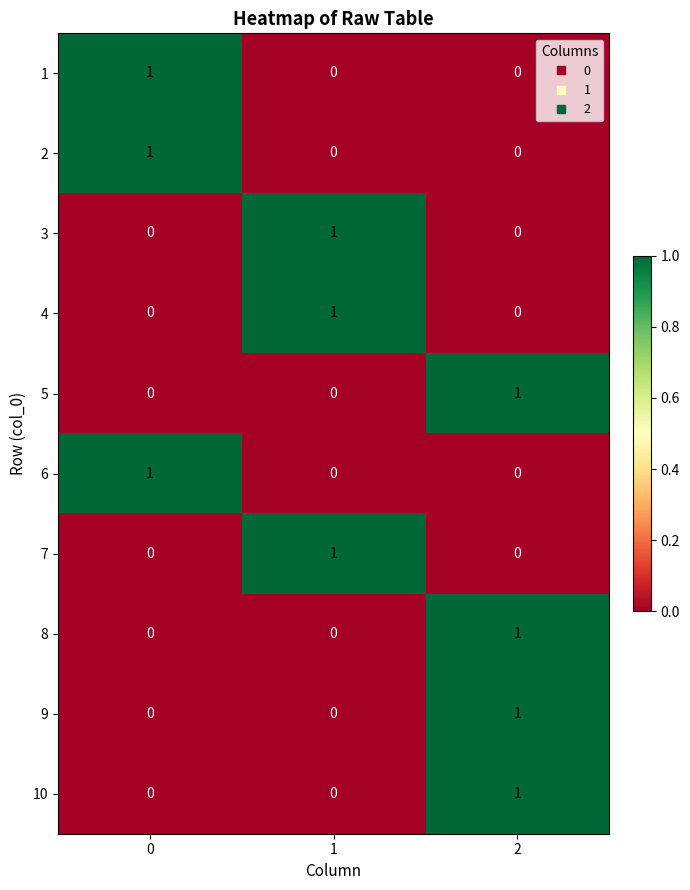

What is the maximum value shown in the chart?

1